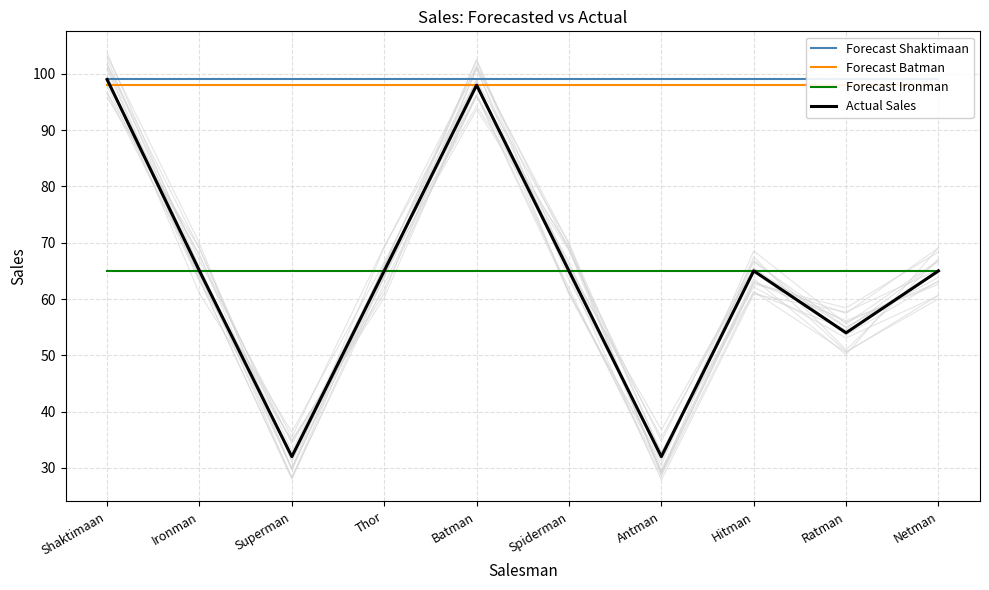

Where is Forecast Shaktimaan nearest to the value 99?

Shaktimaan